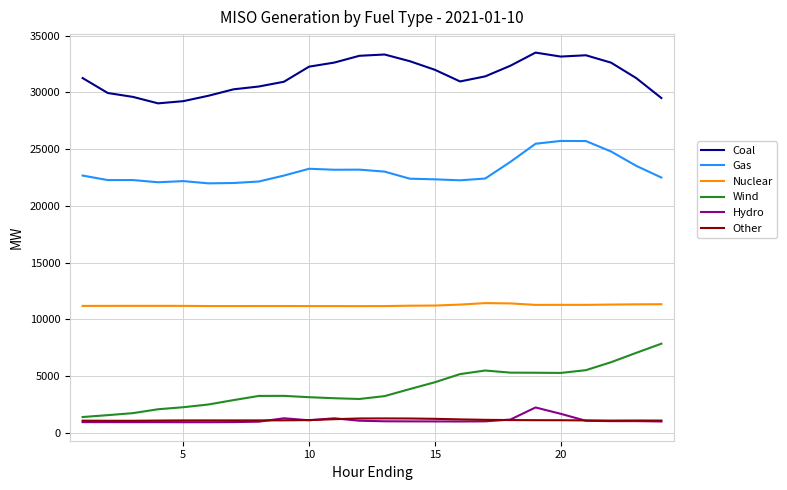

True or false: Nuclear and Other intersect in this chart.

False